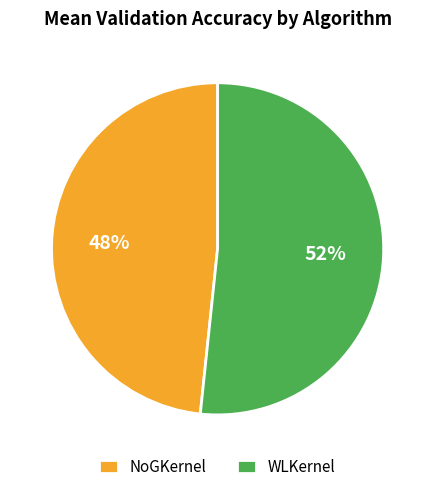

Which category has the biggest portion of the pie?

WLKernel